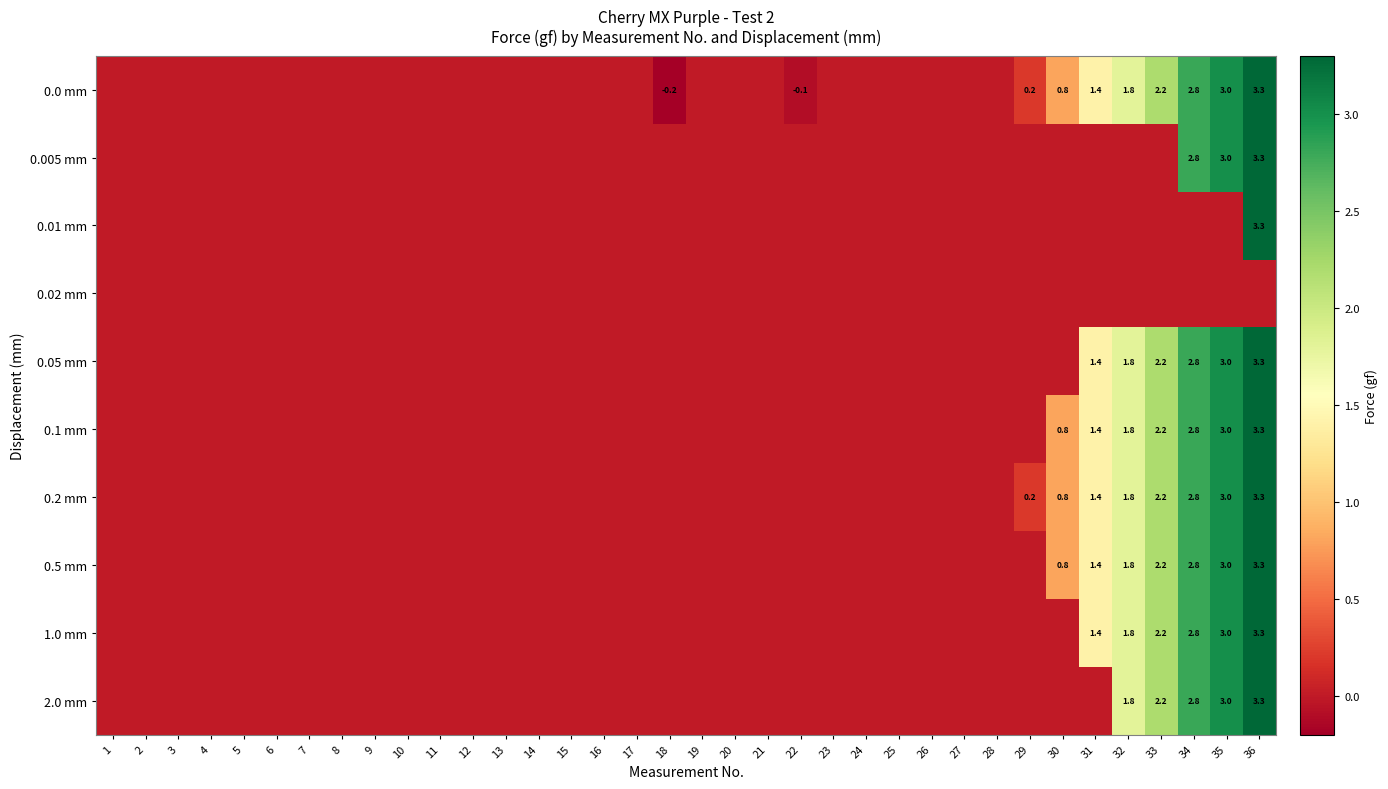

Rank the series by their maximum value, from lowest to highest.

0.02 mm, 0.0 mm, 0.005 mm, 0.01 mm, 0.05 mm, 0.1 mm, 0.2 mm, 0.5 mm, 1.0 mm, 2.0 mm